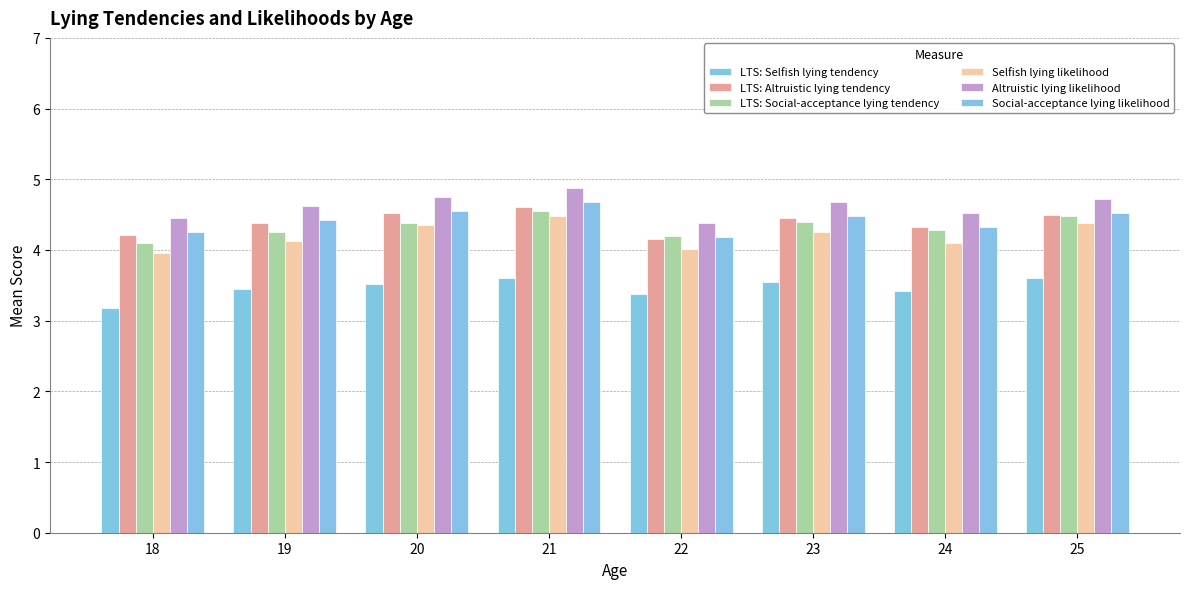

At which label does LTS: Altruistic lying tendency reach its minimum?

22